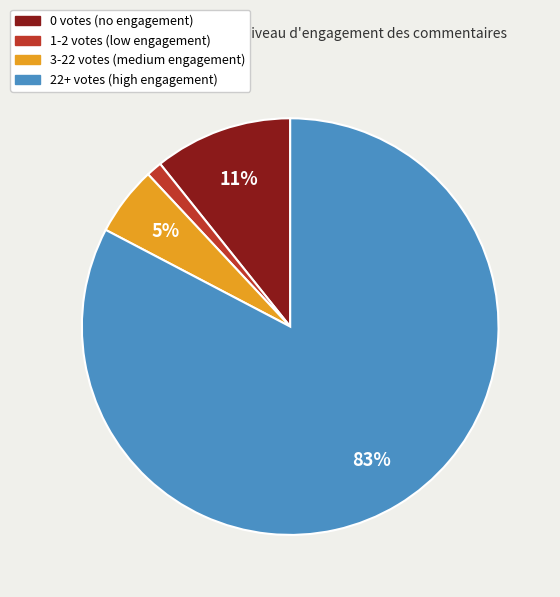

The 3-22 votes (medium engagement) slice represents 1% of the pie. True or false?

False